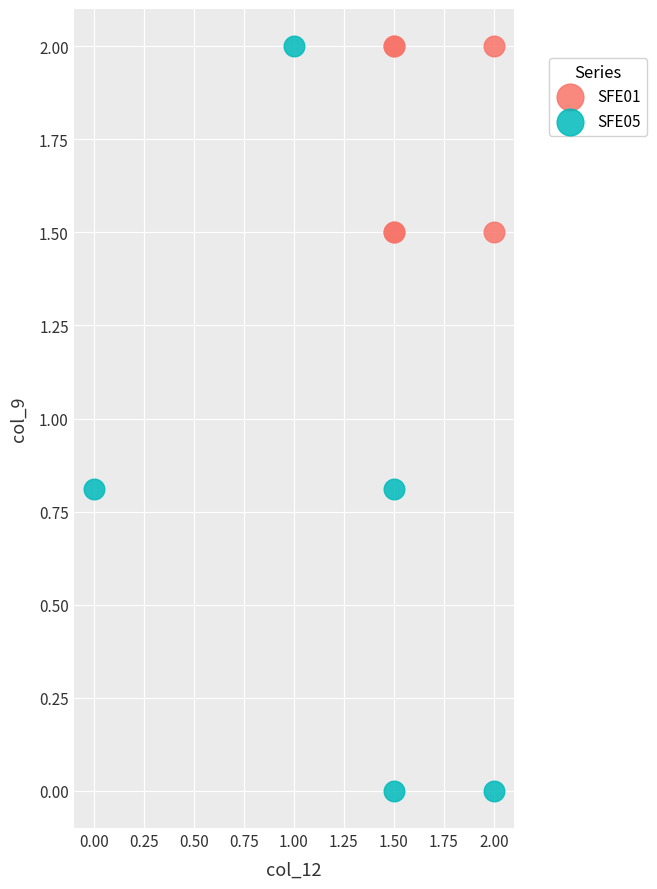

What are all the series names shown in the legend?

SFE01, SFE05